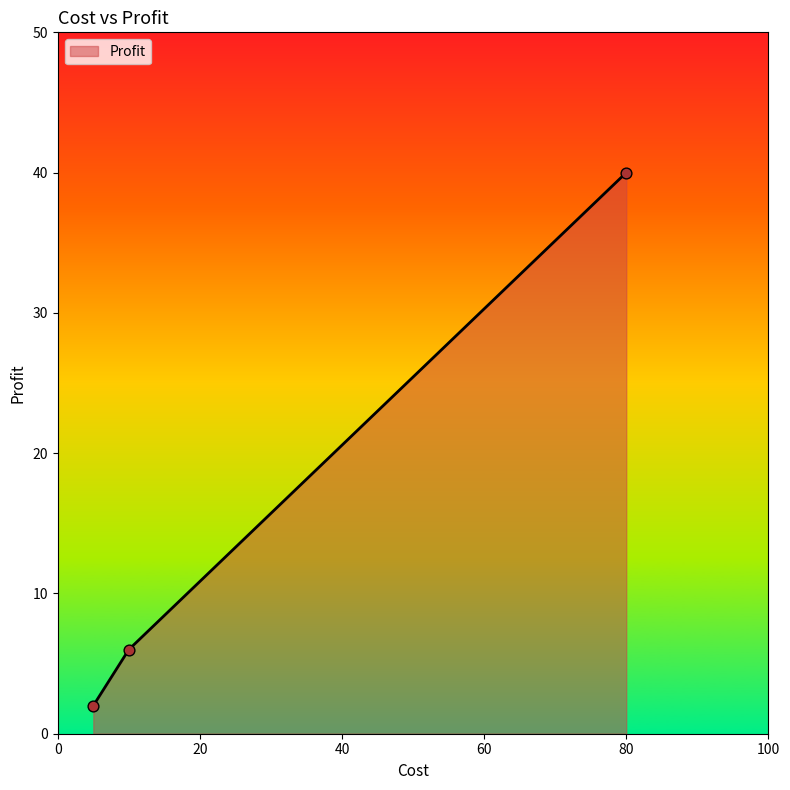

What is the difference between the maximum and minimum values?

38